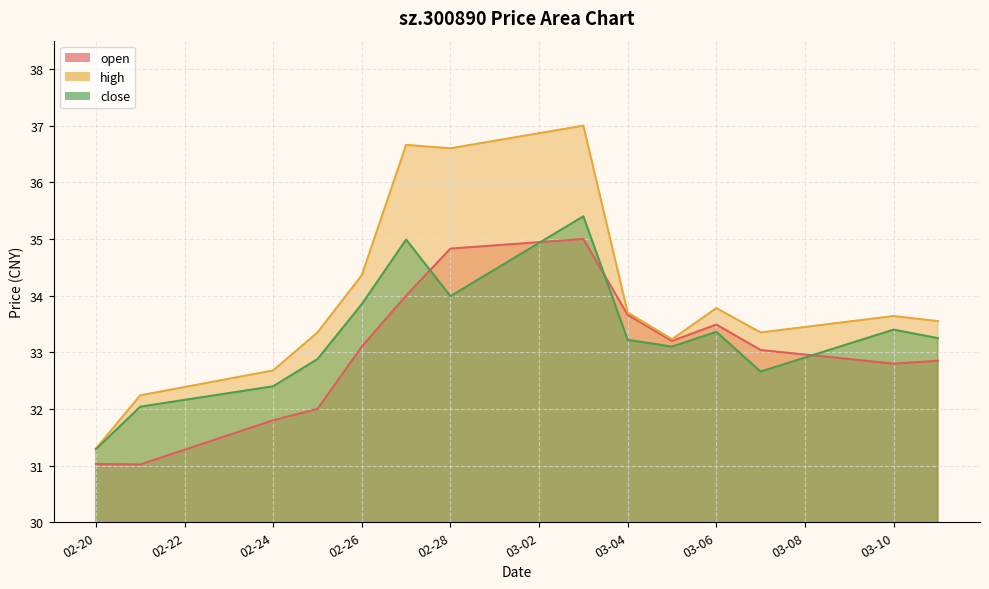

True or false: close and open intersect in this chart.

True